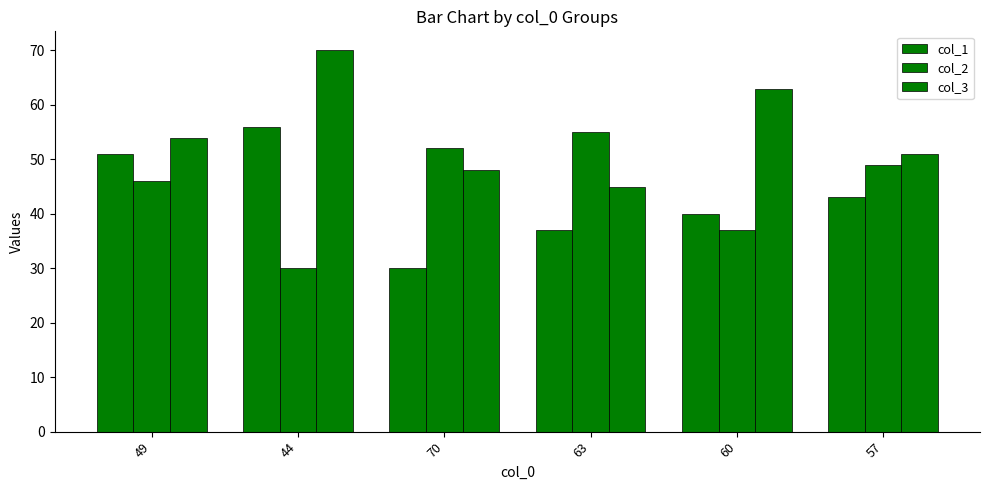

What value does the col_2 series have at 57, to the nearest 10?

50